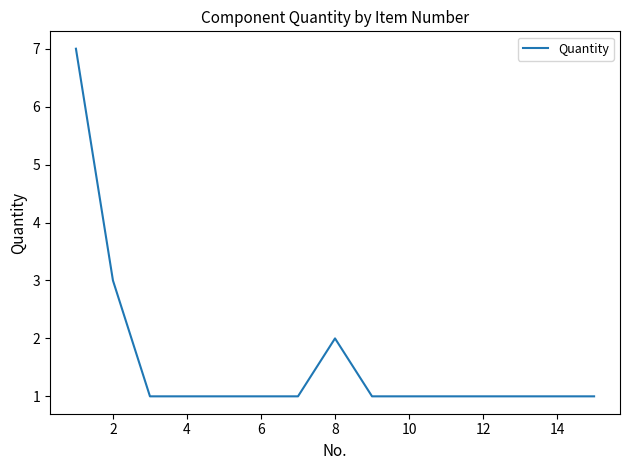

How many lines are shown in the chart?

1